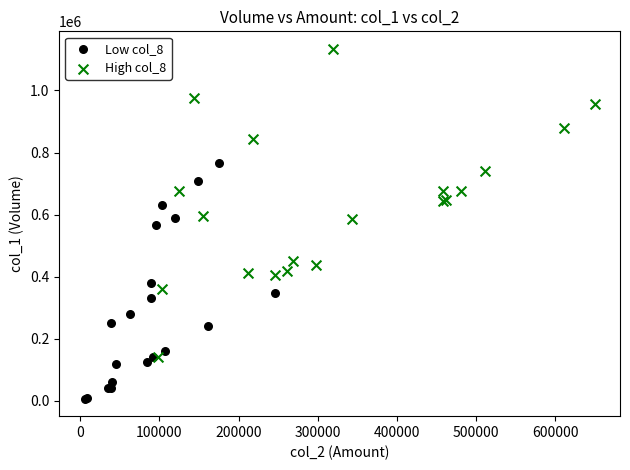

Which series has the widest spread of Y values?

High col_8